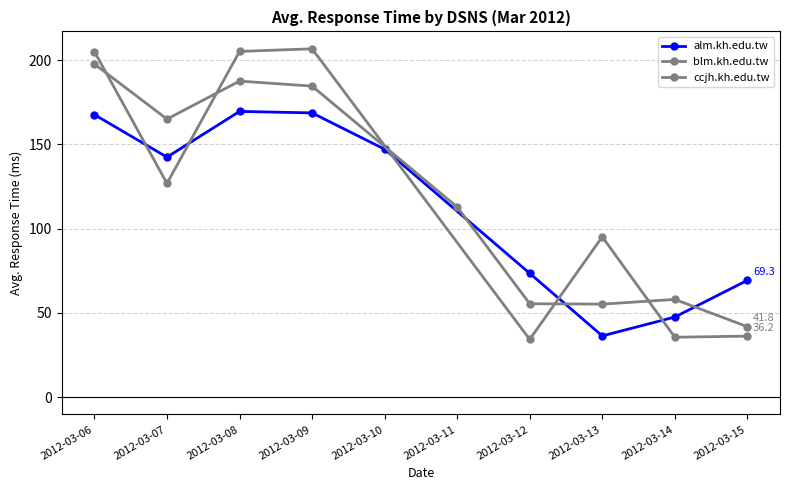

What is the value of the alm.kh.edu.tw point at the 2nd from the left?

142.5